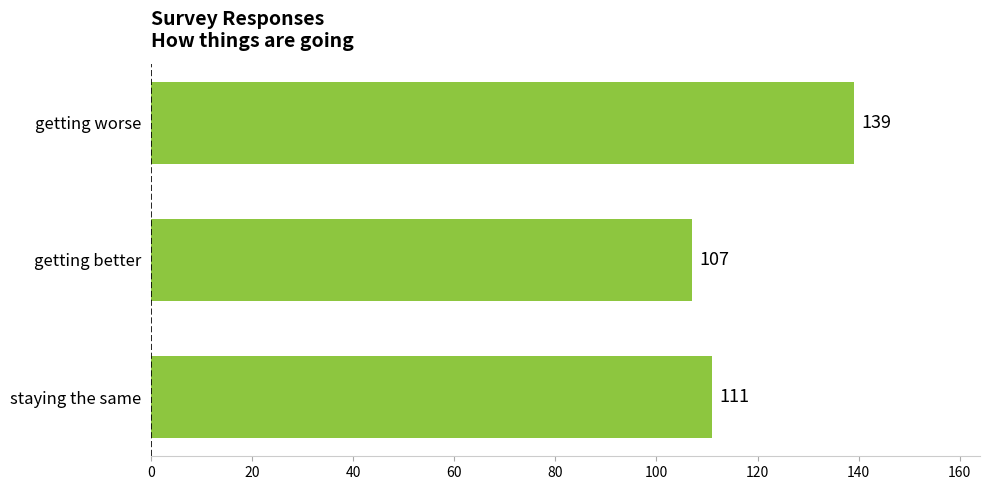

The chart shows a value of 111 at staying the same. True or false?

True